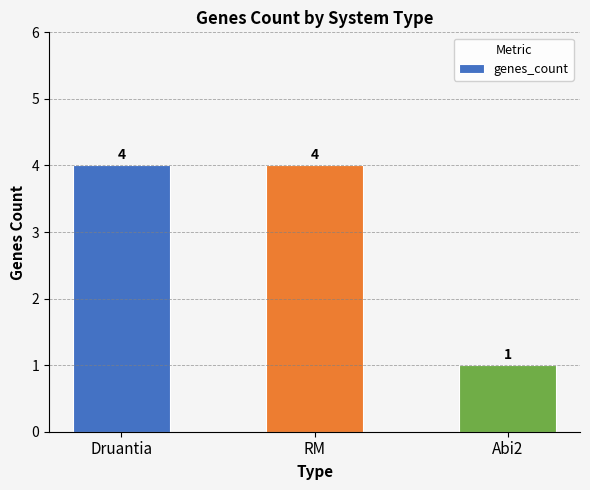

What is the label of the 3rd bar from the right?

Druantia